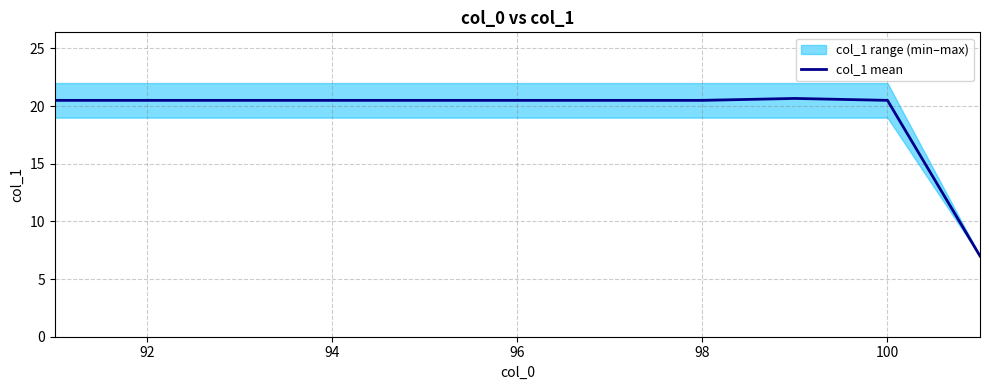

What is the minimum value for col_1 mean?

7.0